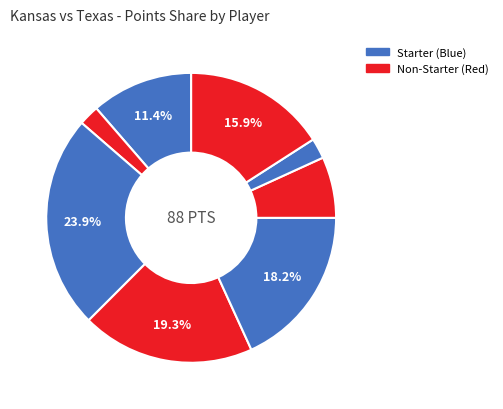

To the nearest percent, what is the difference between the largest and smallest slice percentages?

22%